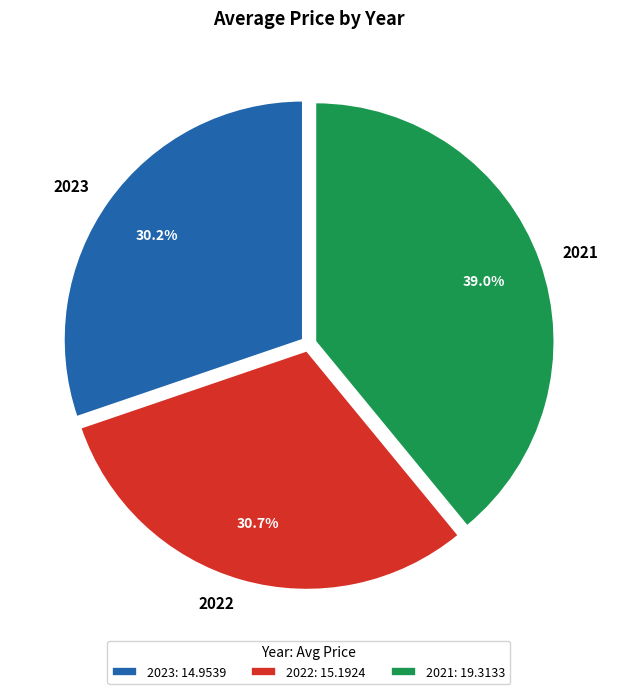

Is 2022 the majority of the pie?

No